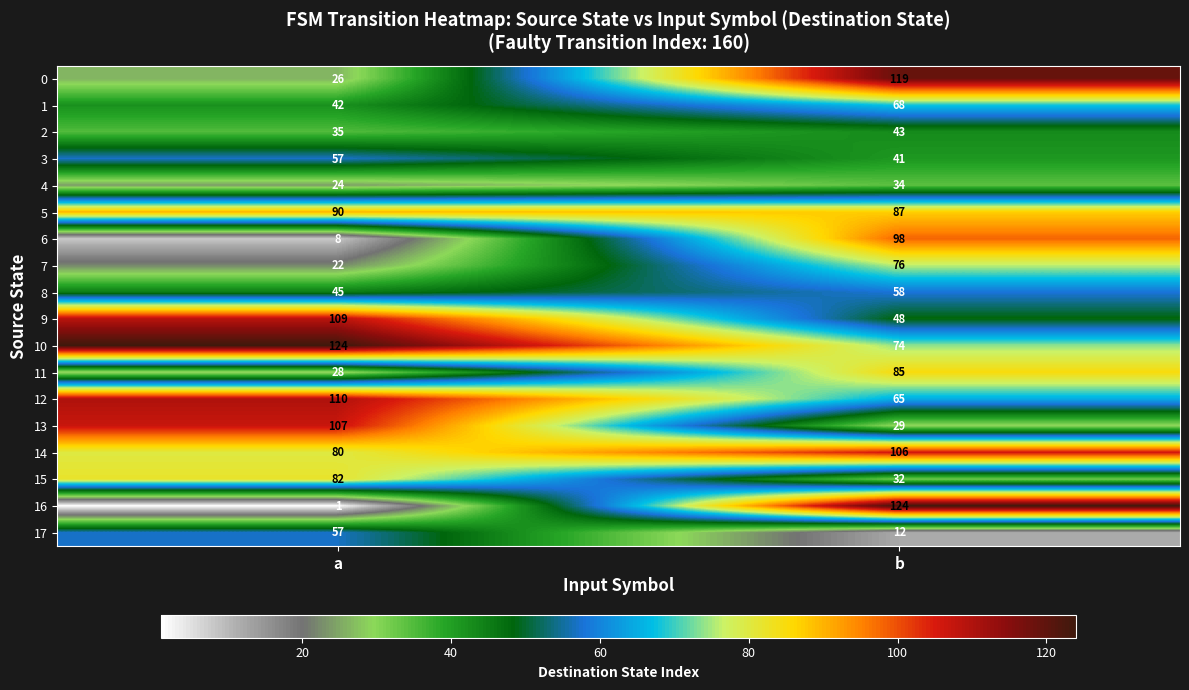

What is the average value of the 15 series?

57